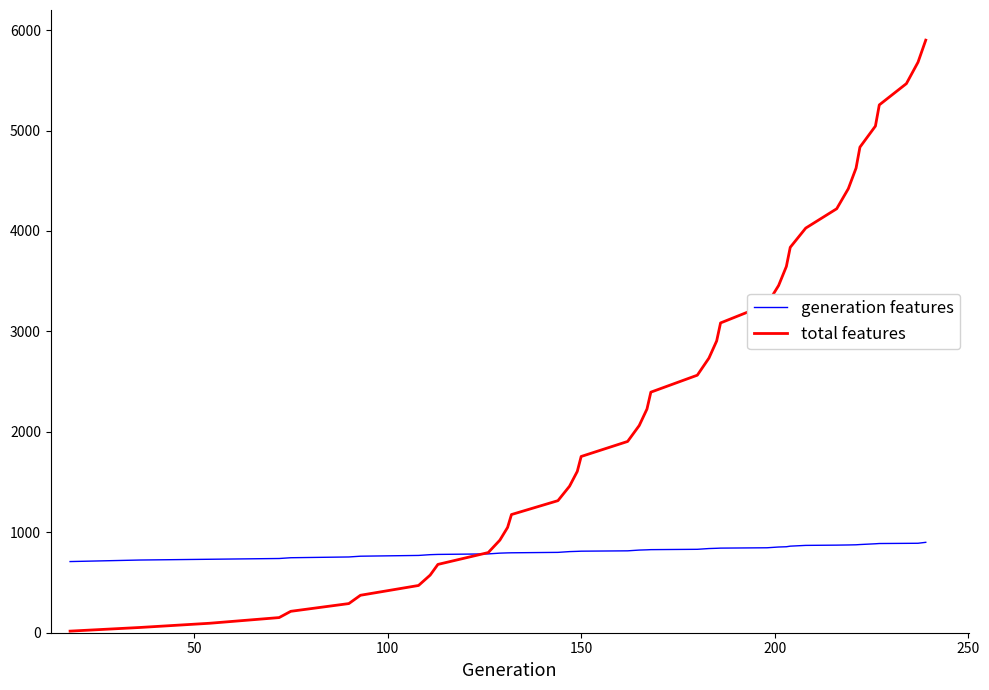

Which series has the widest spread of values?

total features